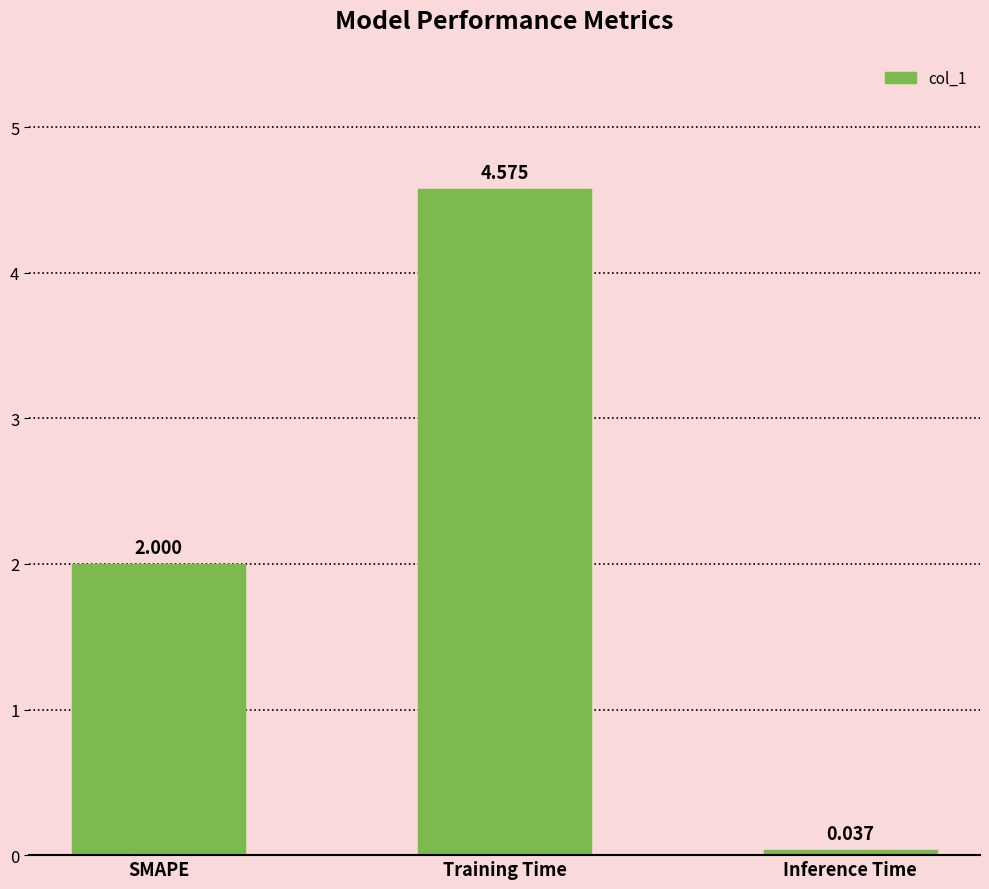

Count the number of data series in this chart.

1